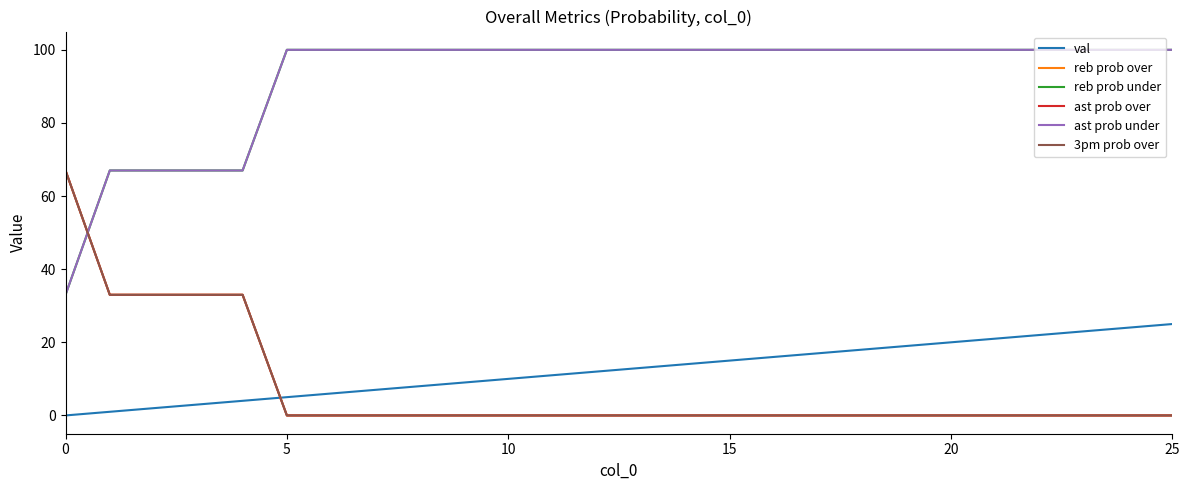

How many lines are shown in the chart?

6